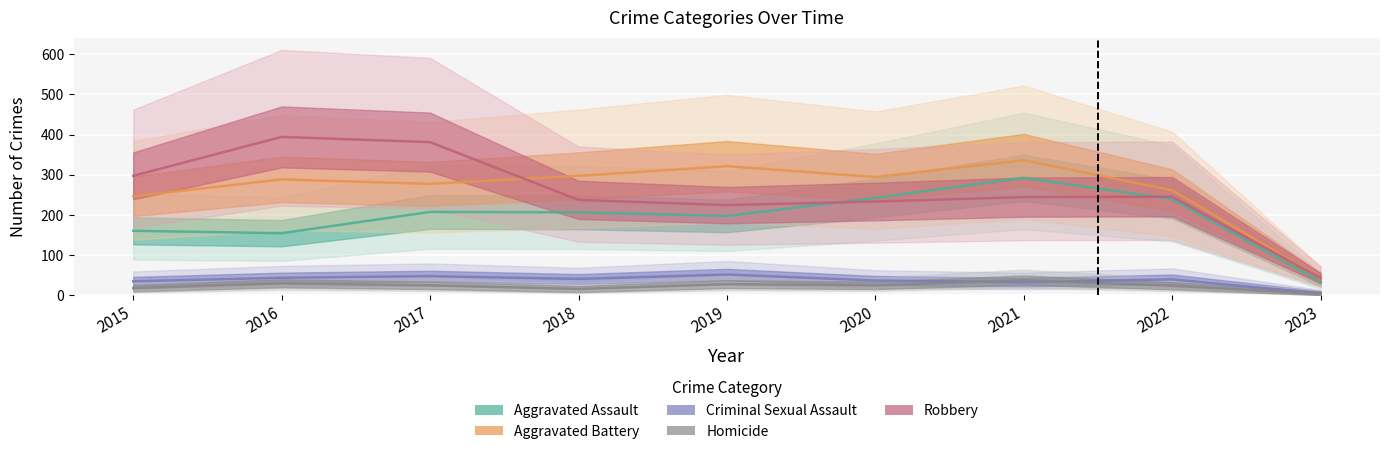

Which category has the lowest value across all series?

2023